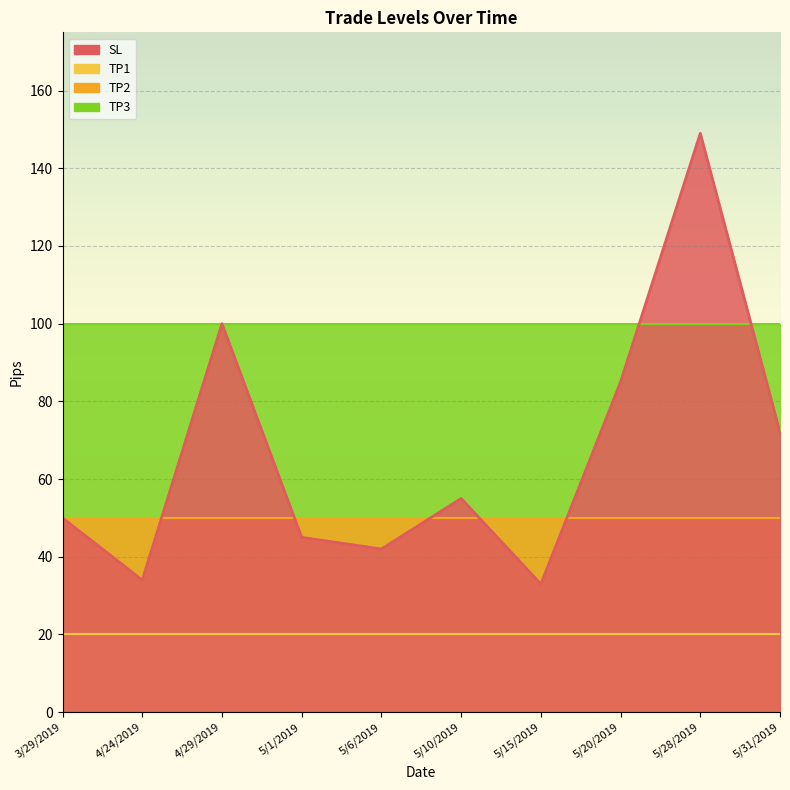

What is the maximum value shown in the chart?

149